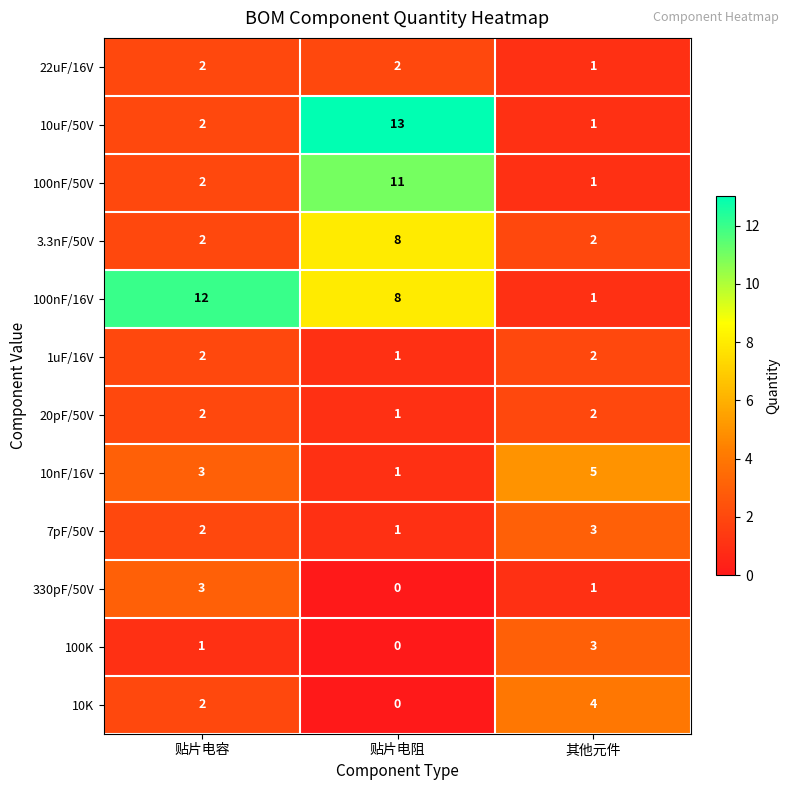

The 10nF/16V series shows 3 at 贴片电容. True or false?

True